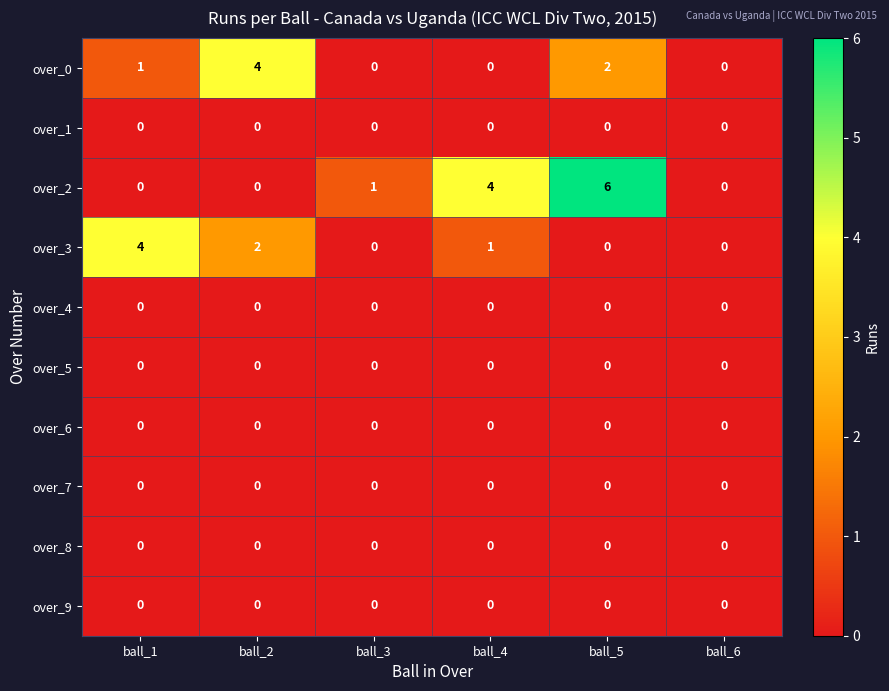

At how many categories does at least one series exceed 3?

4